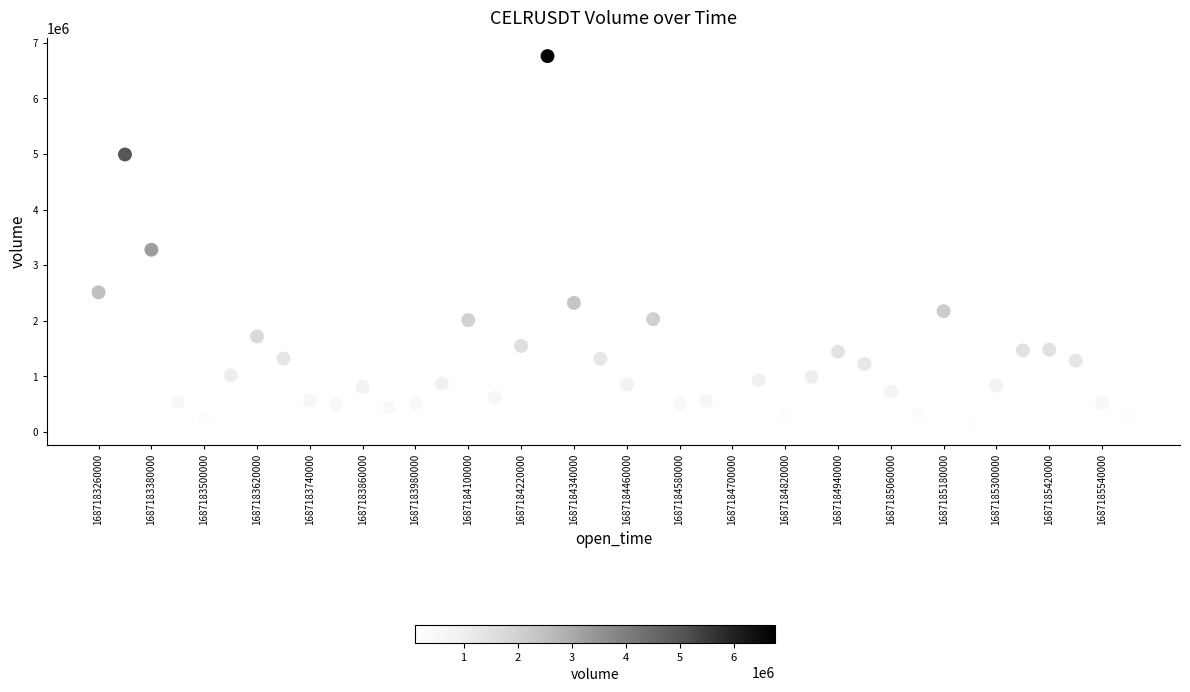

What Y value in the scatter plot is closest to 3431604?

3277458